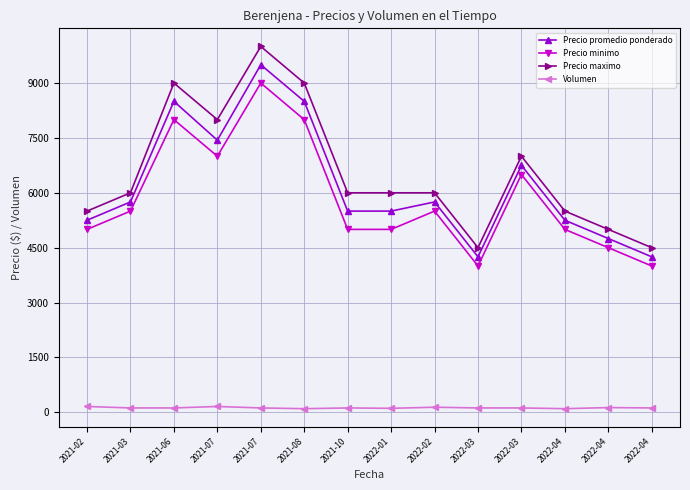

True or false: Precio minimo and Volumen cross at least once.

False